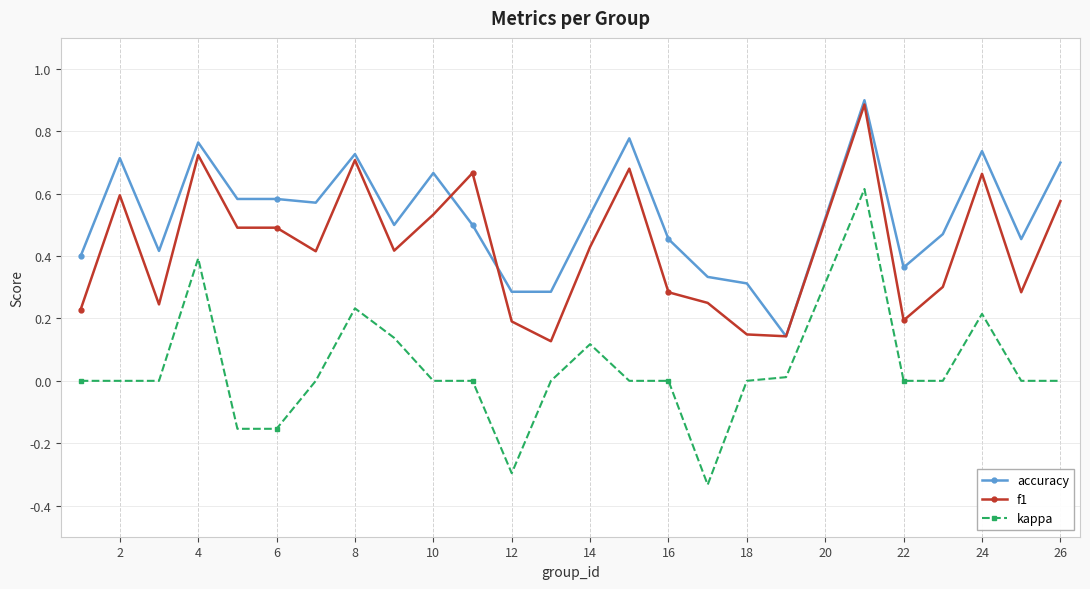

True or false: f1 has more than 1 points higher than both neighbors.

True